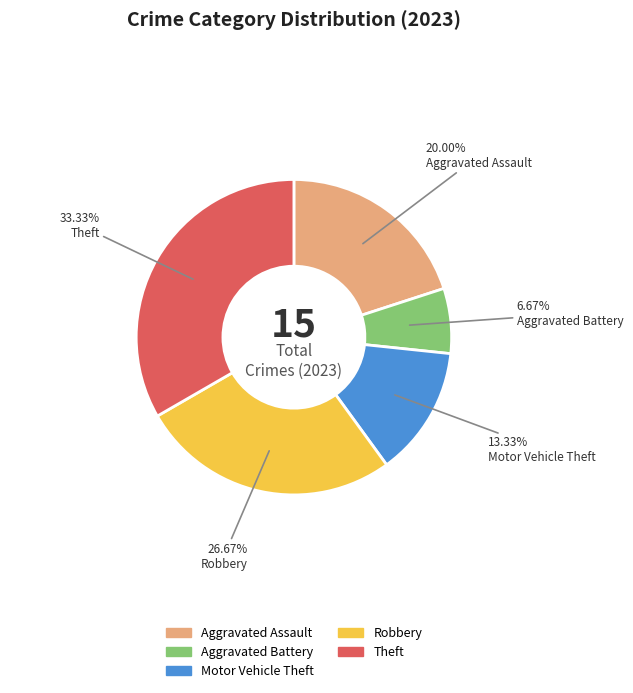

Is there any slice that represents more than half of the pie?

No